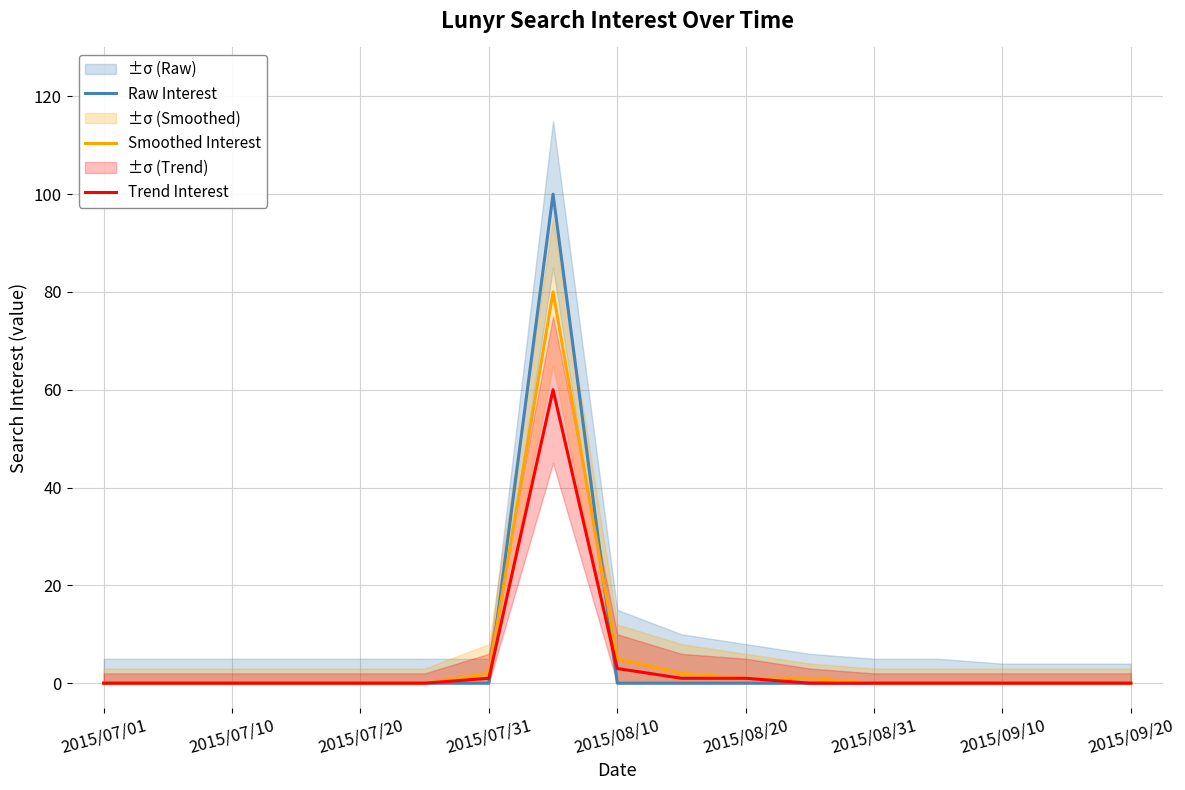

True or false: Raw Interest and Smoothed Interest intersect in this chart.

True